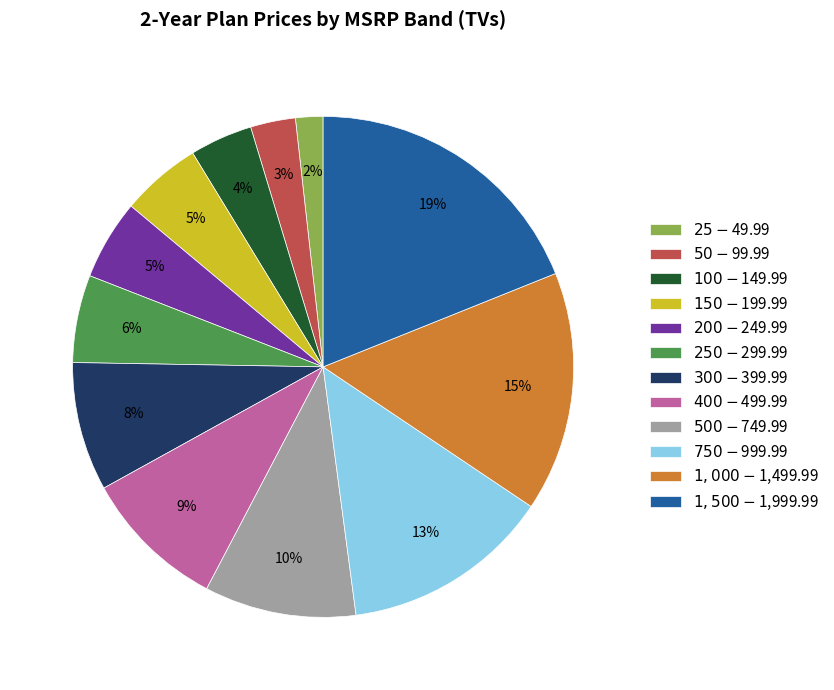

Combined, do $200-$249.99 and $150-$199.99 account for over 50%?

No